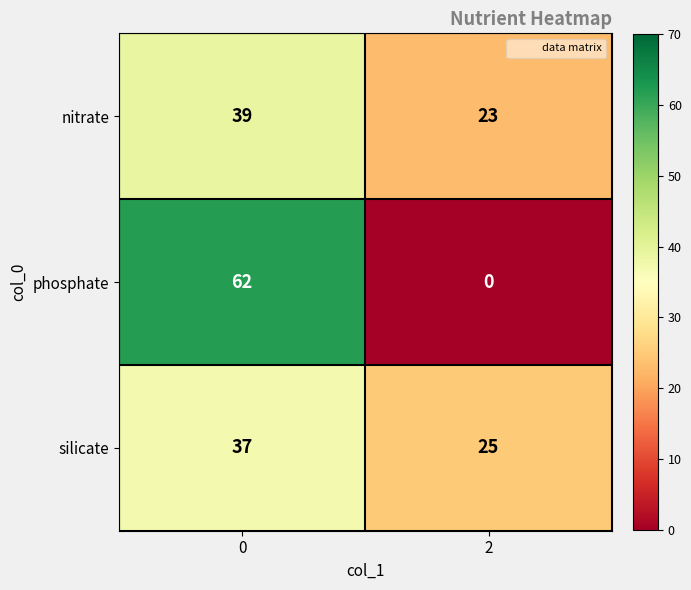

True or false: silicate has a value of 66 at 0.

False